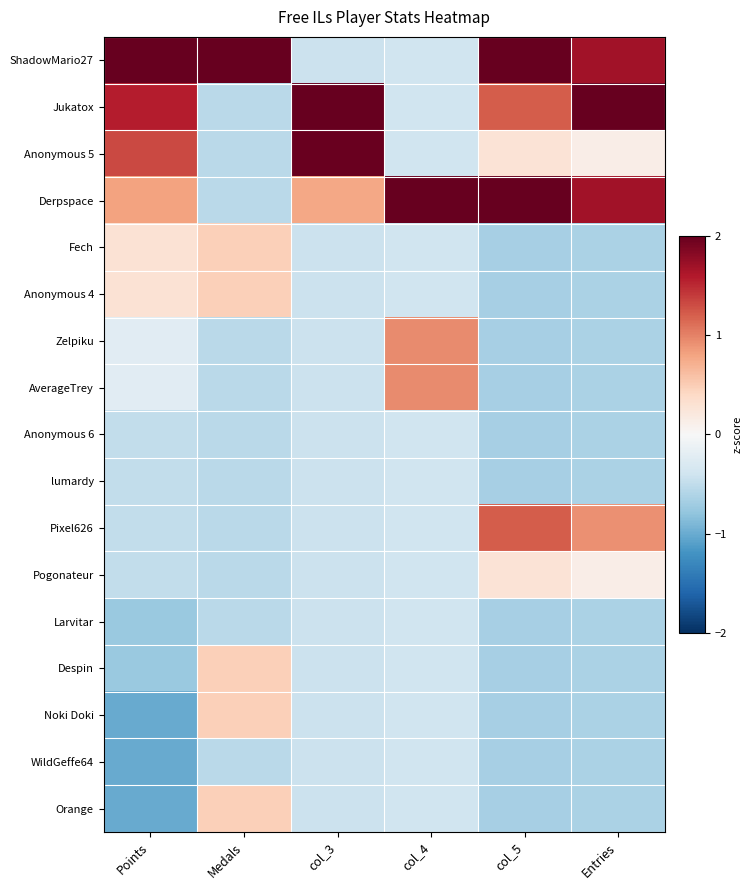

Reading left to right, extract all data points from this chart.

ShadowMario27: Points=2.6	Medals=3.6	col_3=-0.4	col_4=-0.4	col_5=2.1	Entries=1.7
Jukatox: Points=1.6	Medals=-0.5	col_3=3.2	col_4=-0.4	col_5=1.2	Entries=2.5
Anonymous 5: Points=1.3	Medals=-0.5	col_3=2.0	col_4=-0.4	col_5=0.3	Entries=0.1
Derpspace: Points=0.8	Medals=-0.5	col_3=0.8	col_4=3.6	col_5=2.1	Entries=1.7
Fech: Points=0.3	Medals=0.5	col_3=-0.4	col_4=-0.4	col_5=-0.7	Entries=-0.6
Anonymous 4: Points=0.3	Medals=0.5	col_3=-0.4	col_4=-0.4	col_5=-0.7	Entries=-0.6
Zelpiku: Points=-0.2	Medals=-0.5	col_3=-0.4	col_4=0.9	col_5=-0.7	Entries=-0.6
AverageTrey: Points=-0.2	Medals=-0.5	col_3=-0.4	col_4=0.9	col_5=-0.7	Entries=-0.6
Anonymous 6: Points=-0.5	Medals=-0.5	col_3=-0.4	col_4=-0.4	col_5=-0.7	Entries=-0.6
lumardy: Points=-0.5	Medals=-0.5	col_3=-0.4	col_4=-0.4	col_5=-0.7	Entries=-0.6
Pixel626: Points=-0.5	Medals=-0.5	col_3=-0.4	col_4=-0.4	col_5=1.2	Entries=0.9
Pogonateur: Points=-0.5	Medals=-0.5	col_3=-0.4	col_4=-0.4	col_5=0.3	Entries=0.1
Larvitar: Points=-0.7	Medals=-0.5	col_3=-0.4	col_4=-0.4	col_5=-0.7	Entries=-0.6
Despin: Points=-0.7	Medals=0.5	col_3=-0.4	col_4=-0.4	col_5=-0.7	Entries=-0.6
Noki Doki: Points=-1.0	Medals=0.5	col_3=-0.4	col_4=-0.4	col_5=-0.7	Entries=-0.6
WildGeffe64: Points=-1.0	Medals=-0.5	col_3=-0.4	col_4=-0.4	col_5=-0.7	Entries=-0.6
Orange: Points=-1.0	Medals=0.5	col_3=-0.4	col_4=-0.4	col_5=-0.7	Entries=-0.6